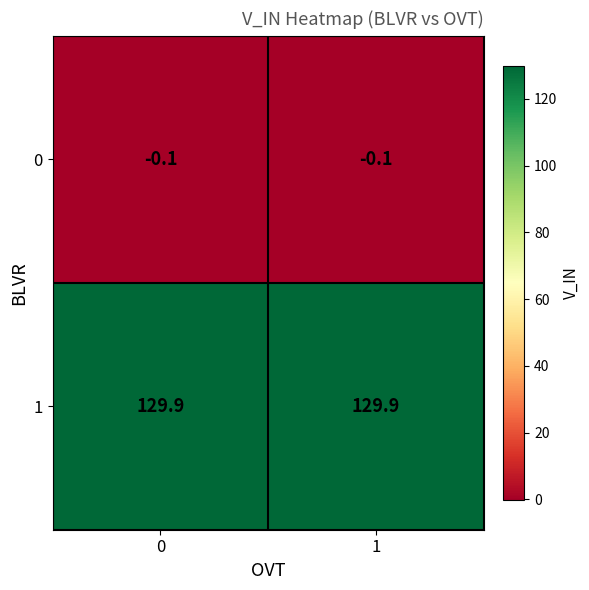

At how many categories does at least one series exceed 28?

2